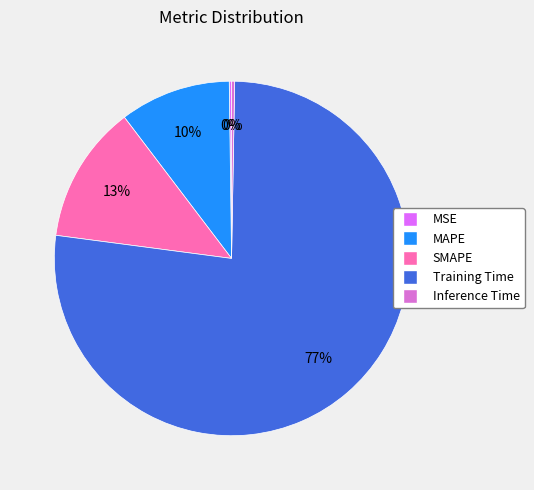

Which slice is the largest?

Training Time